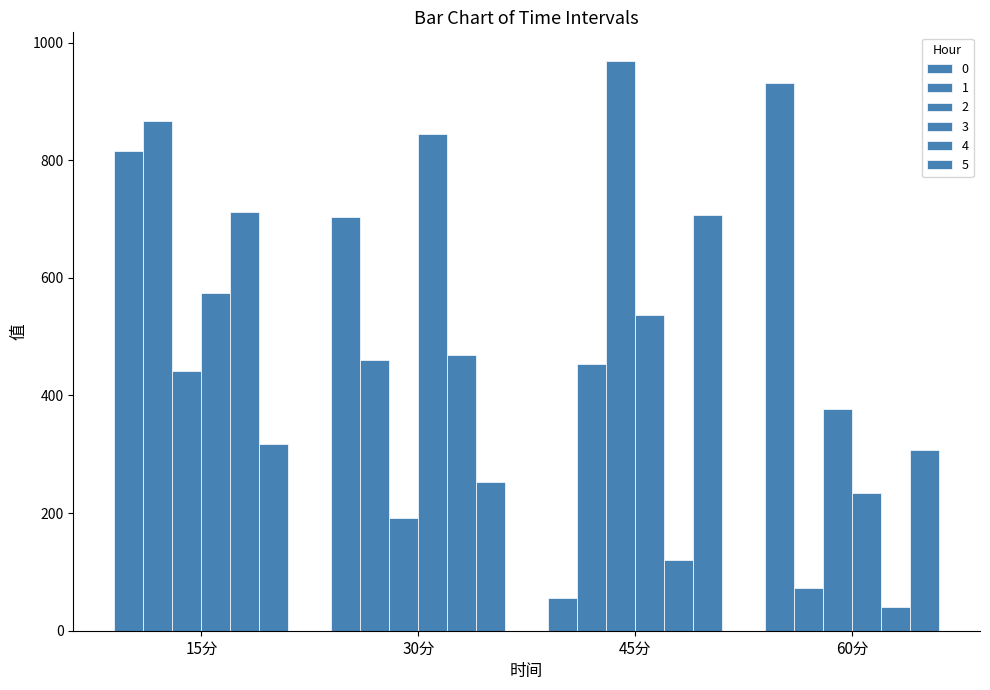

What is the total value across all series at 15分?

3730.3